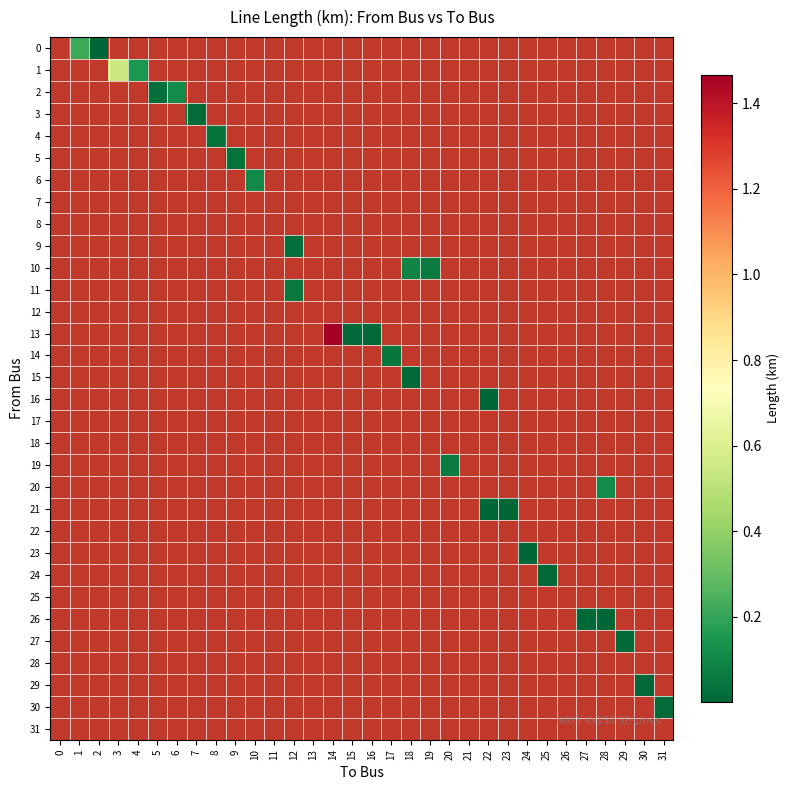

Is the value of 27 at 3 greater than the value of 8 at 8?

No